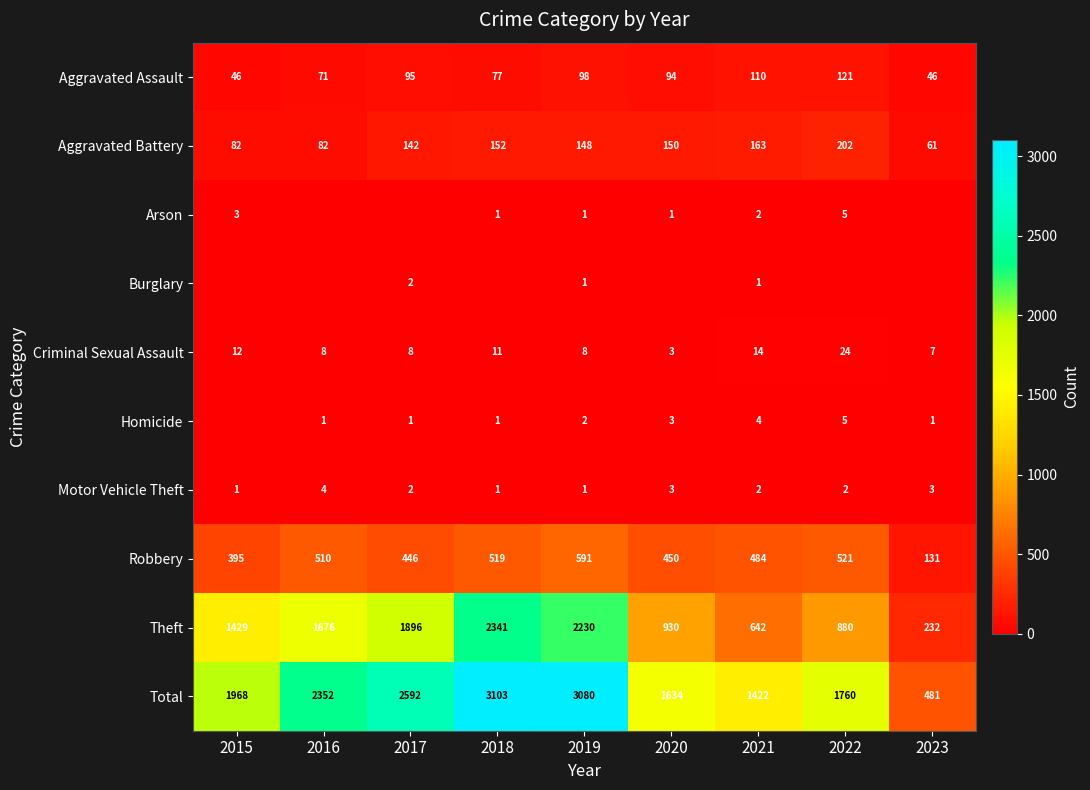

List the labels in order of Total value, smallest first.

2023, 2021, 2020, 2022, 2015, 2016, 2017, 2019, 2018